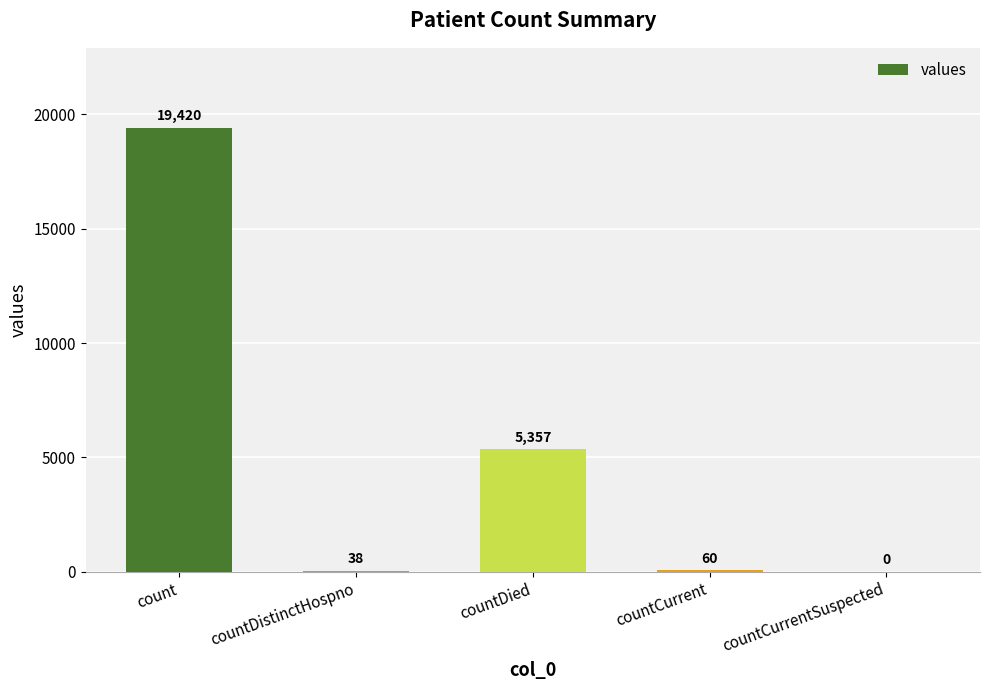

What is the sum of the values at countCurrent and countDistinctHospno?

98